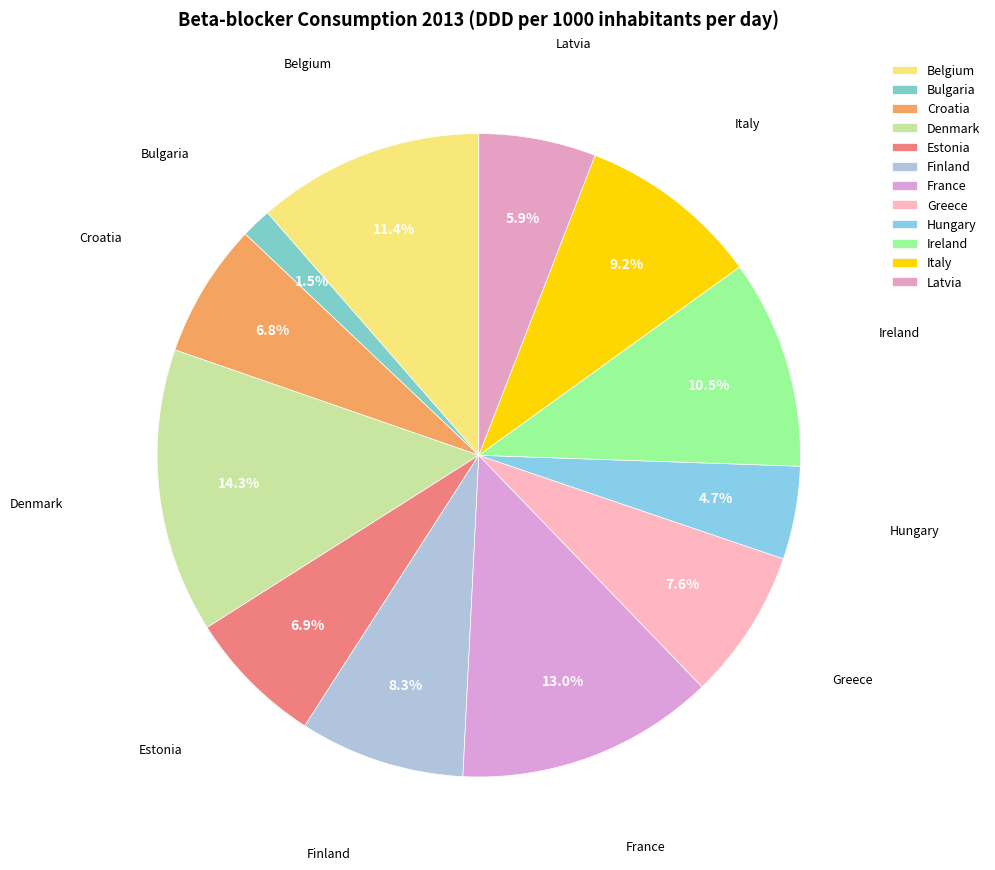

To the nearest percent, what percentage of the pie is Italy?

9%